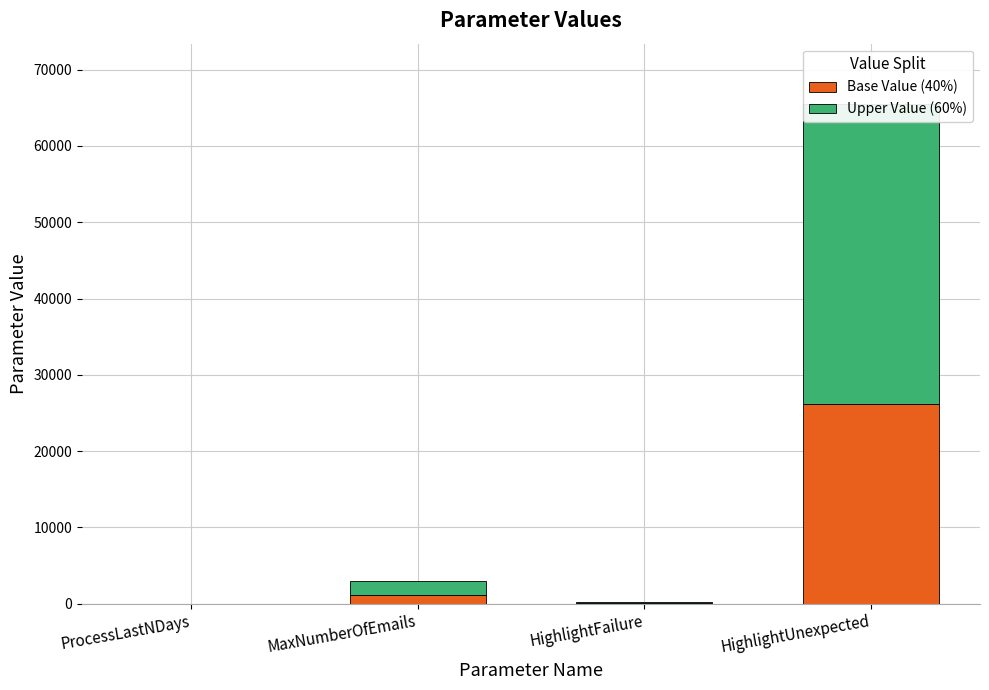

What is the greatest value displayed?

39321.0